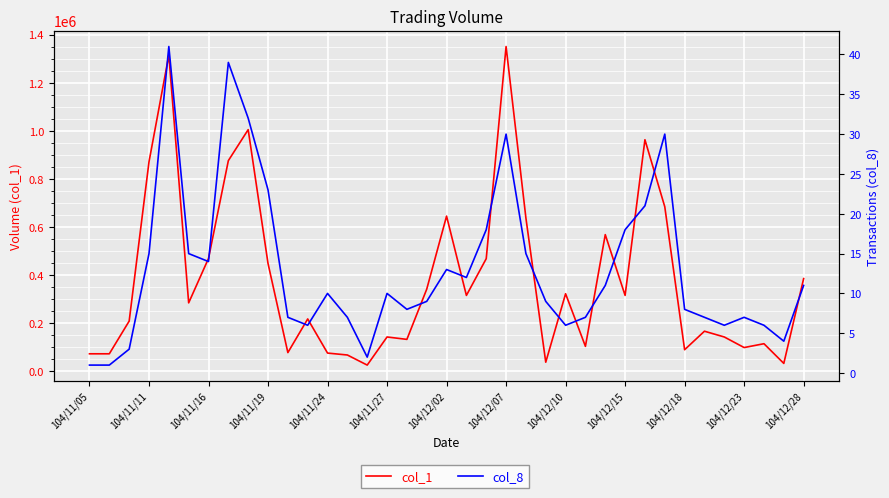

Does the chart display data point markers on the line(s)?

No